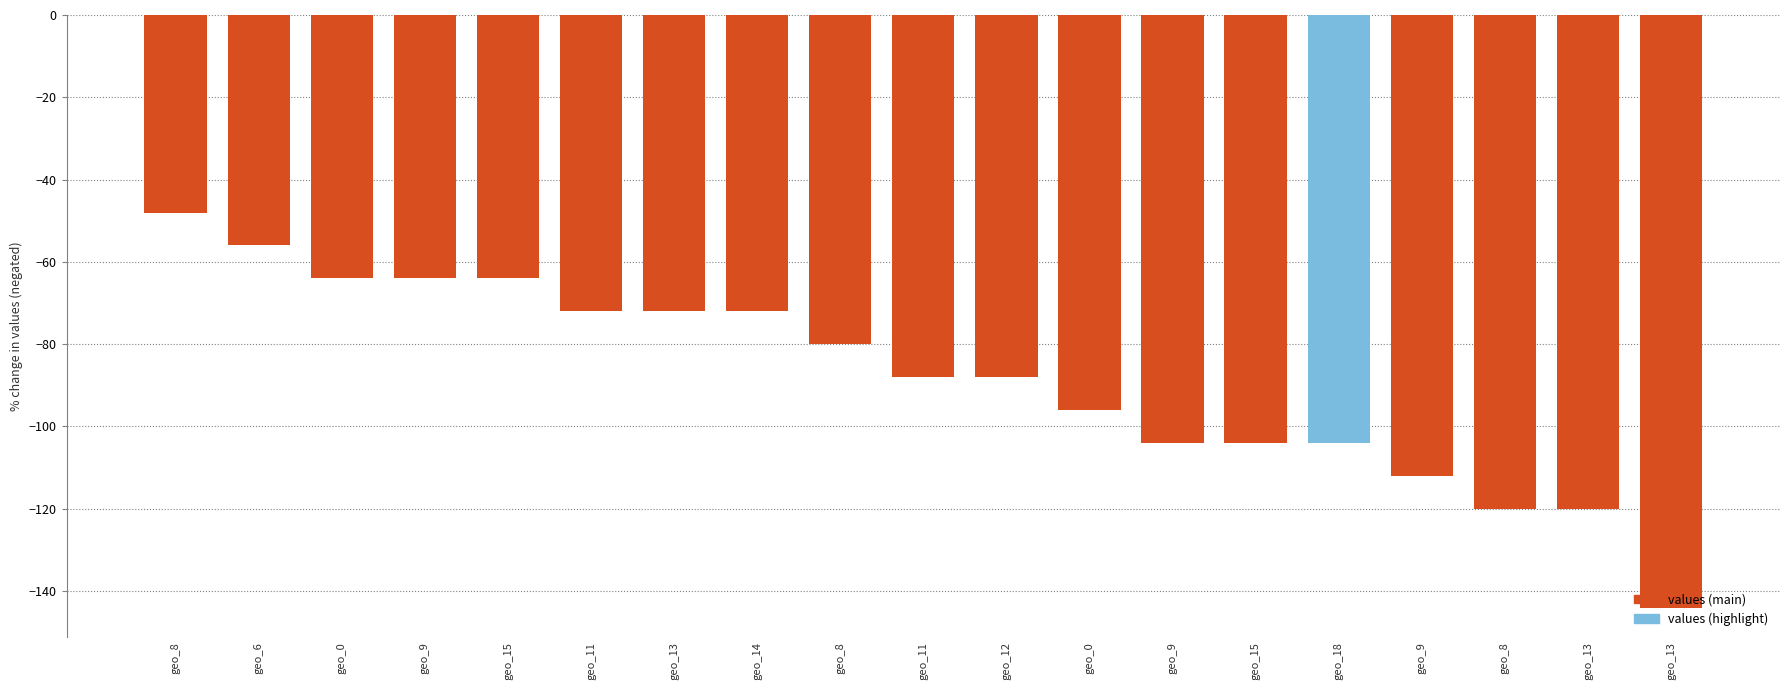

Does the chart contain any negative values?

Yes